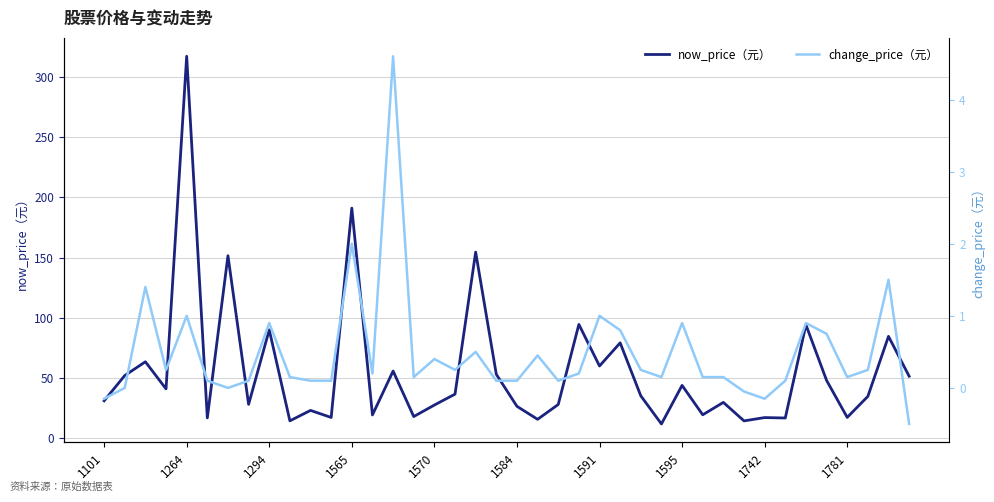

What is the sum of all change_price（元） values?

19.4